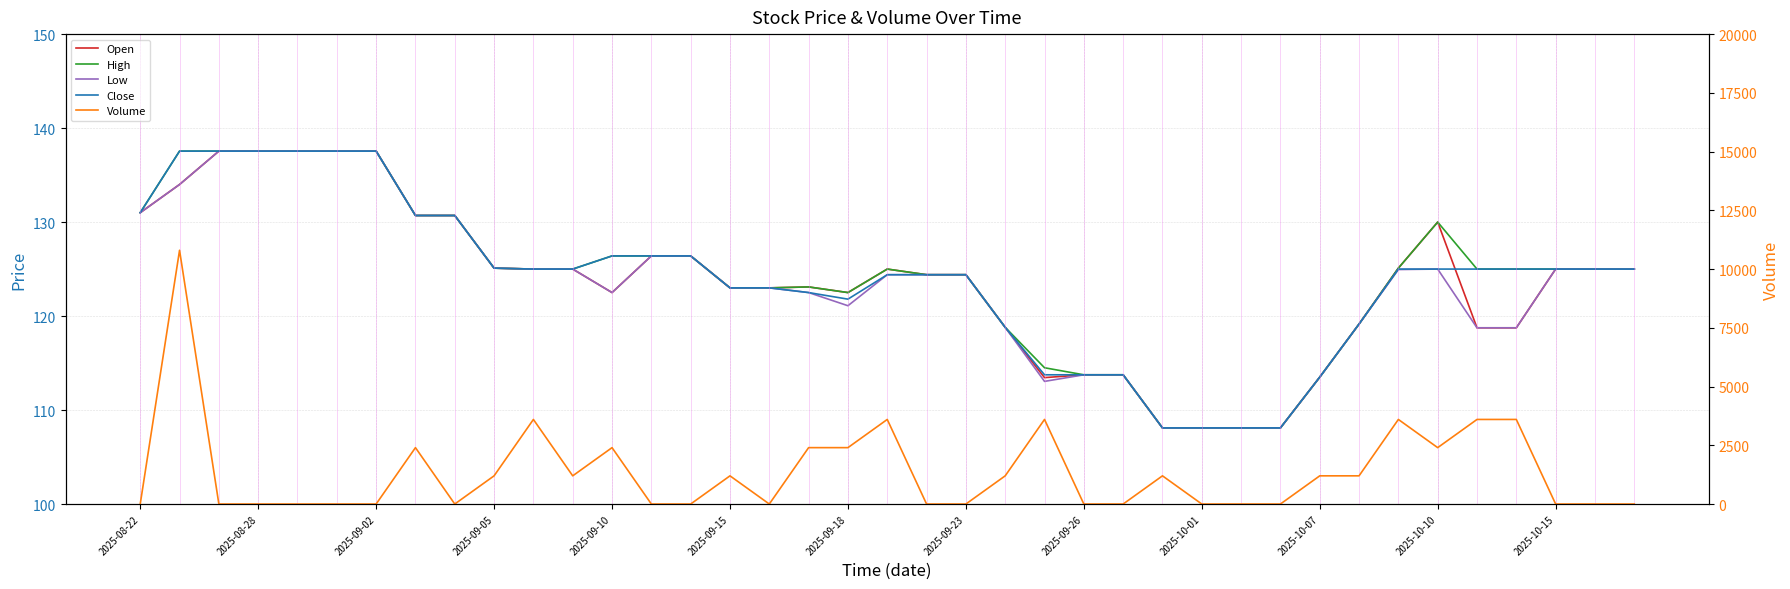

What is the difference between the maximum and minimum values in the High series?

29.5